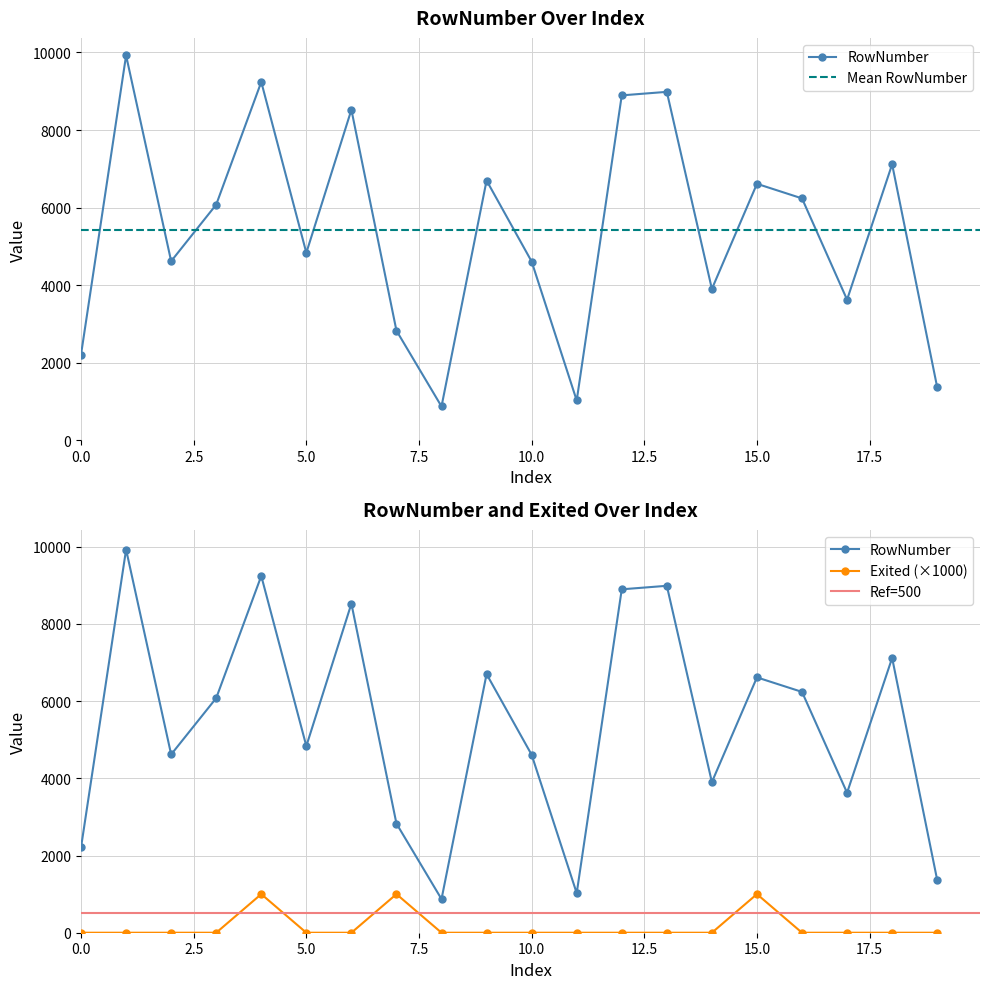

Reading right to left, what are all the values shown in this chart?

RowNumber: 19=1366	18=7116	17=3625	16=6237	15=6613	14=3901	13=8985	12=8894	11=1025	10=4609	9=6698	8=871	7=2826	6=8523	5=4834	4=9240	3=6077	2=4617	1=9924	0=2209
Exited: 19=0	18=0	17=0	16=0	15=1000	14=0	13=0	12=0	11=0	10=0	9=0	8=0	7=1000	6=0	5=0	4=1000	3=0	2=0	1=0	0=0